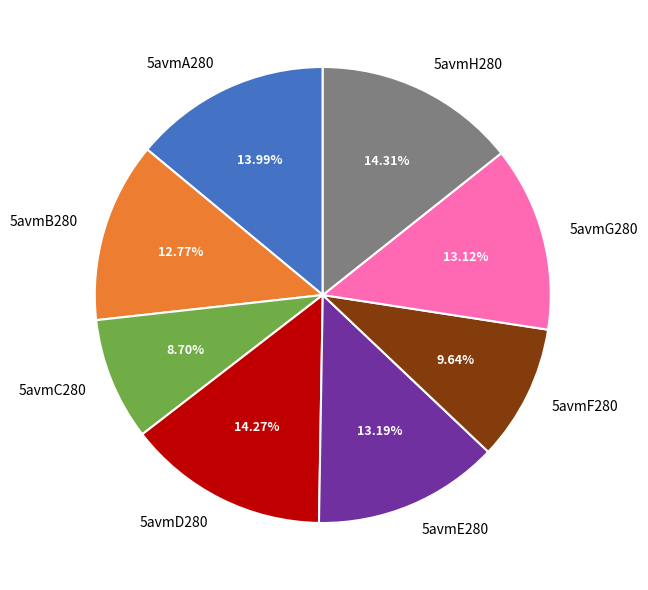

Do 5avmB280 and 5avmD280 together represent more than half of the pie?

No